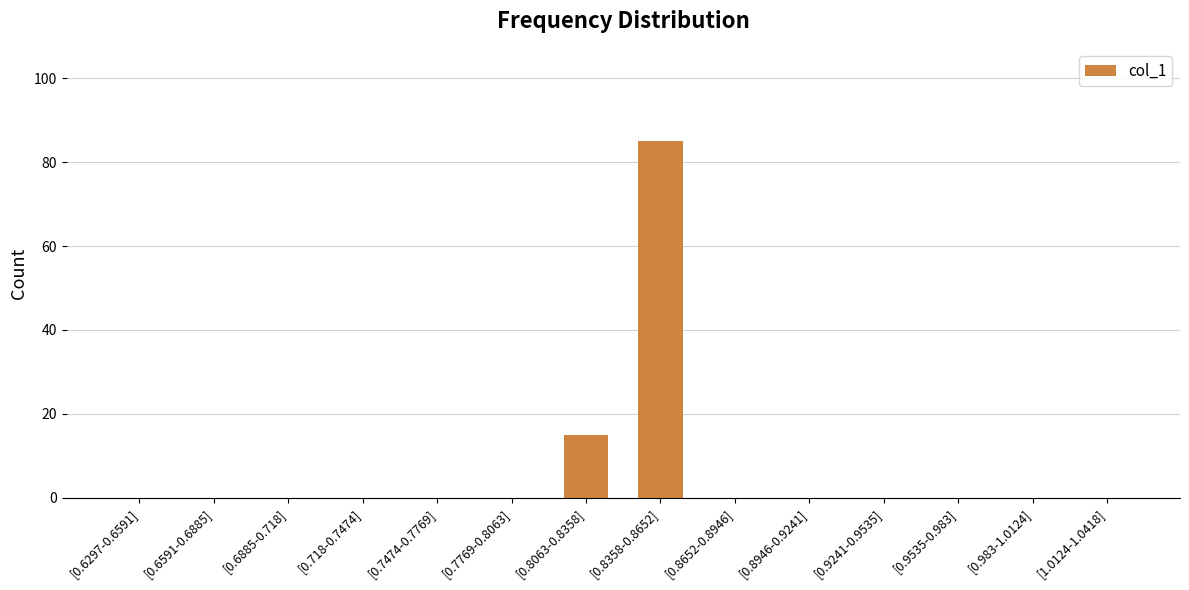

What is the sum of all values?

100